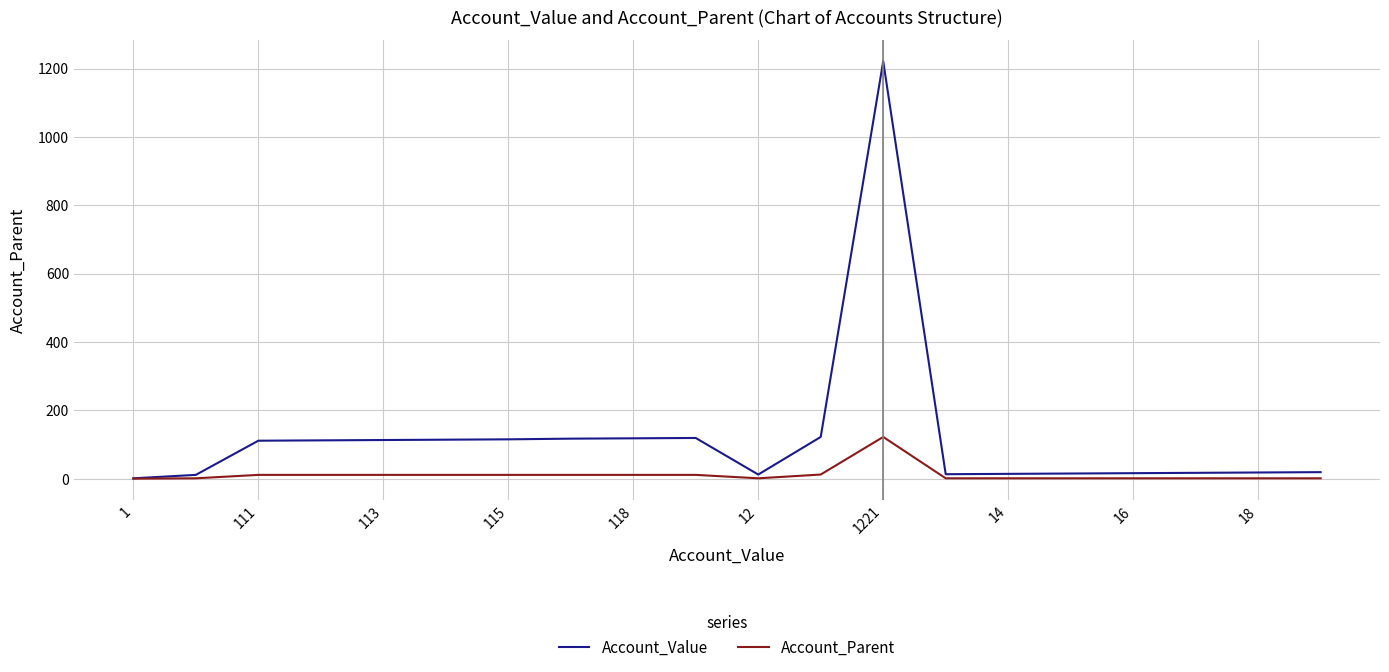

What is the highest value of the Account_Parent series?

122